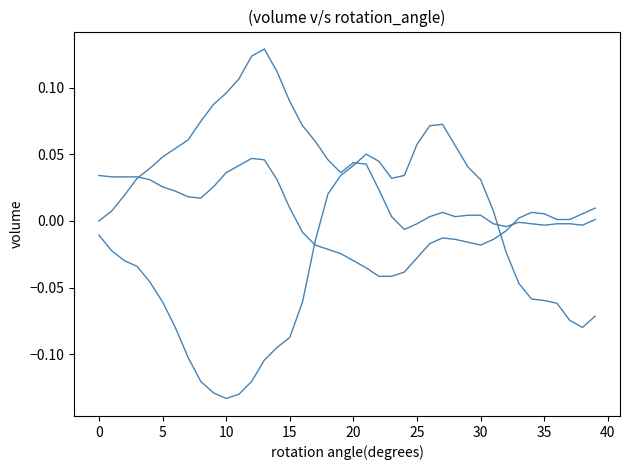

How many lines are shown in the chart?

3